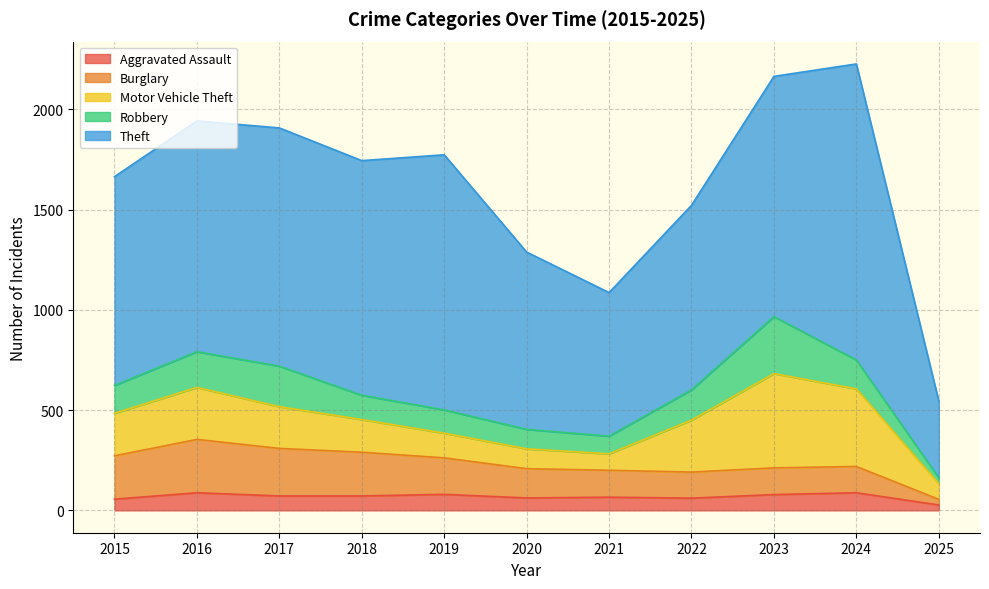

Which series changed the most between 2017 and 2020?

Theft